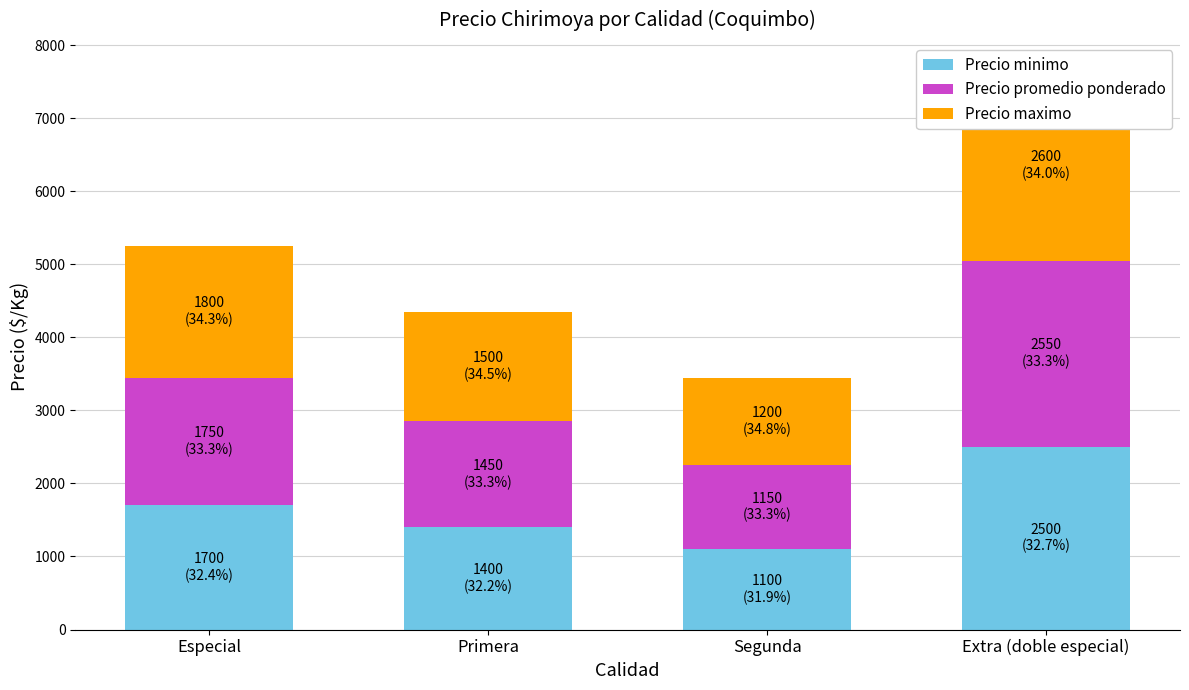

The Precio promedio ponderado series shows 1750 at Especial. True or false?

True